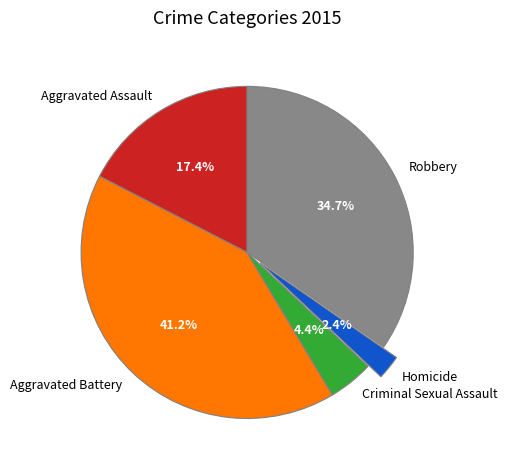

What portion of the pie excludes Aggravated Battery?

58.8%